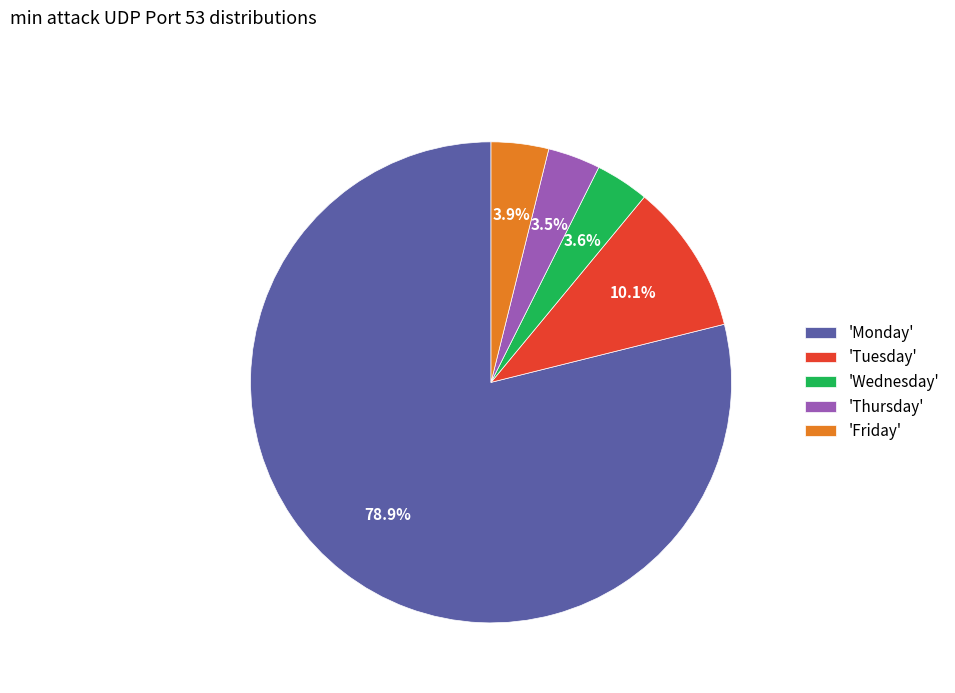

Approximately how many times larger is the value at 'Friday' compared to 'Tuesday'?

0.4